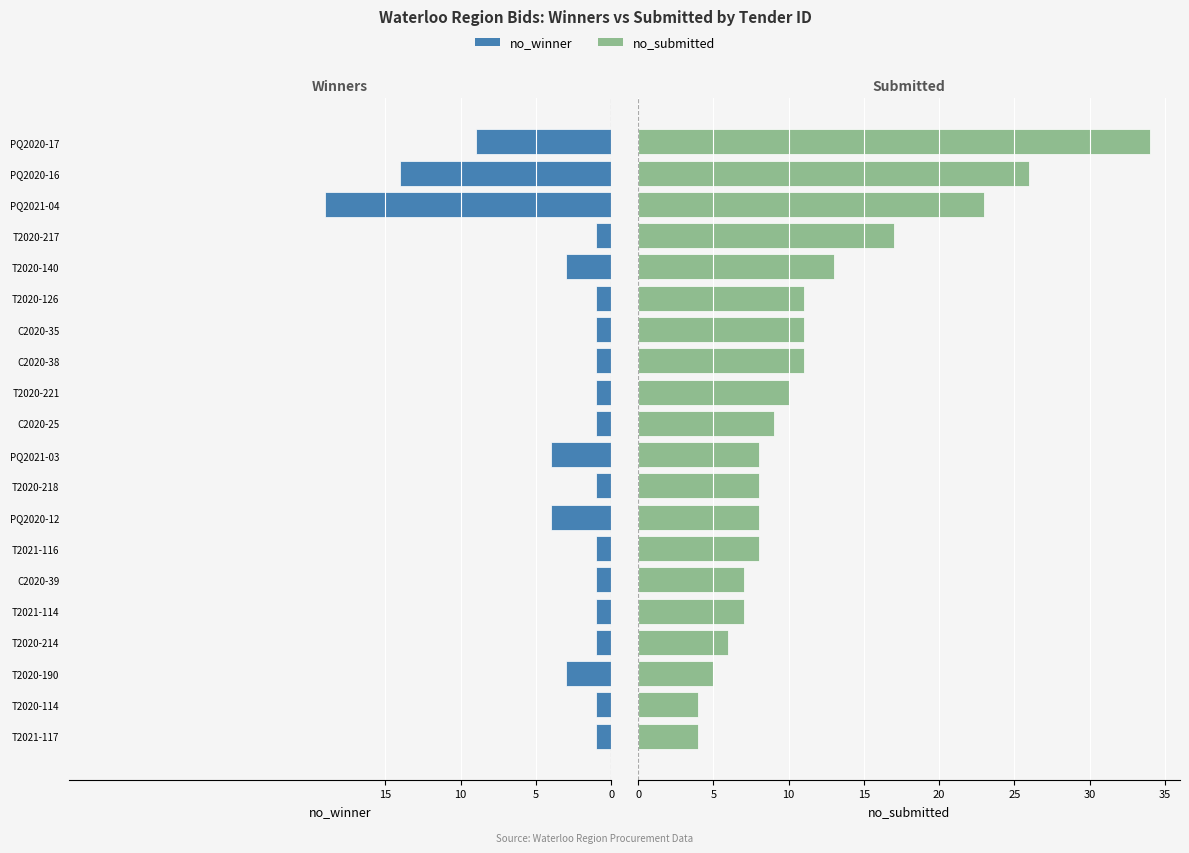

List the series in order of their peak value, lowest first.

no_winner, no_submitted